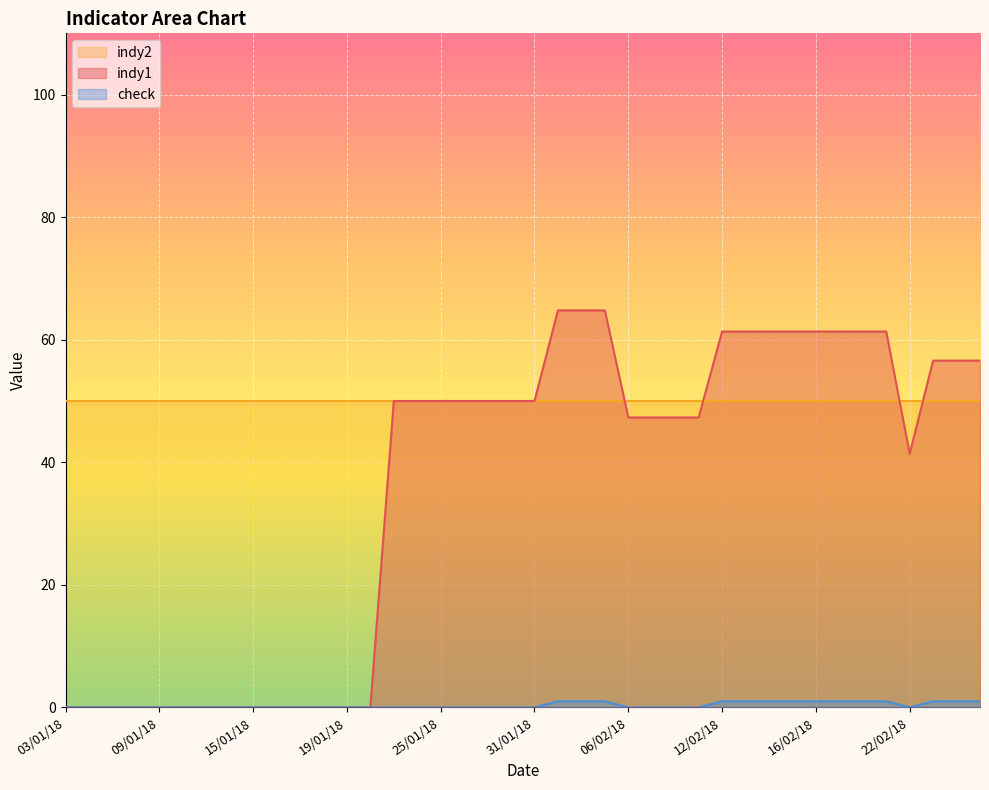

Between 30/01/18 and 11/01/18, which is larger?

30/01/18